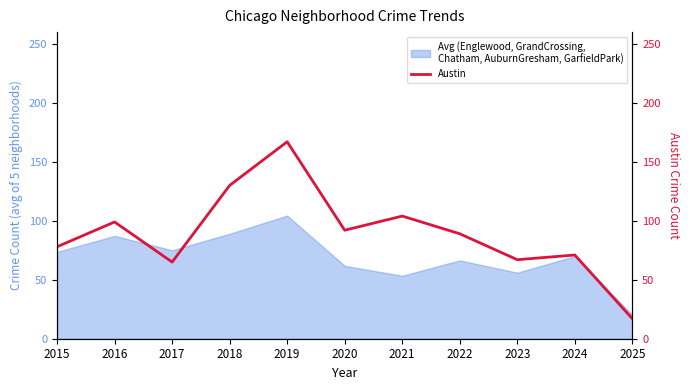

Where does the data first go above 89?

2016